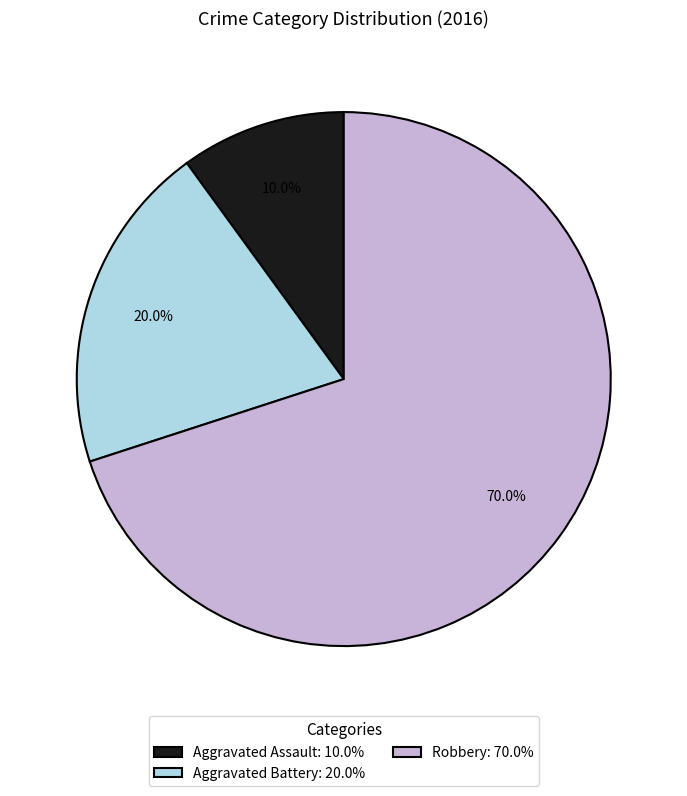

Rank the categories by value from highest to lowest.

Robbery, Aggravated Battery, Aggravated Assault